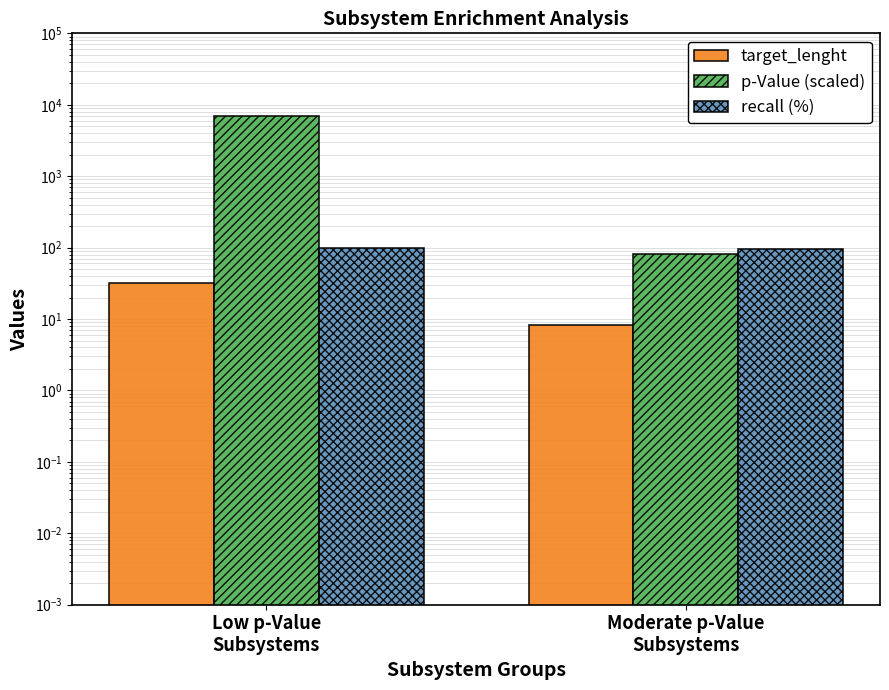

What is the spread (max minus min) of values at Moderate p-Value
Subsystems?

88.5